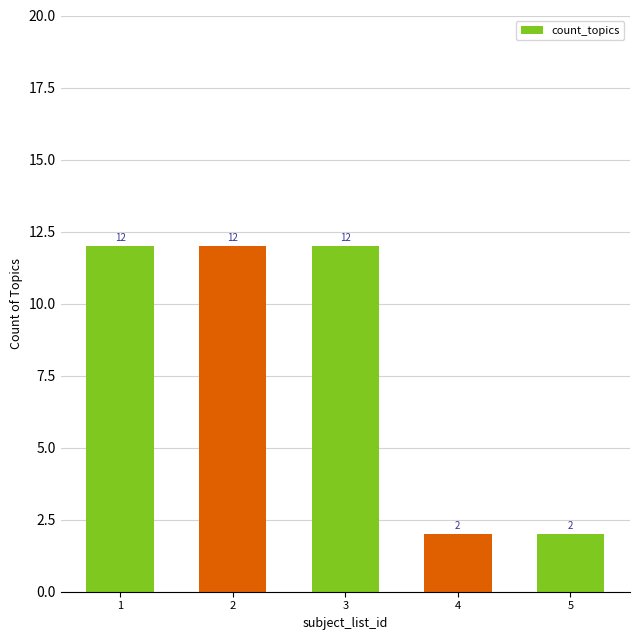

Reading left to right, what are all the values shown in this chart?

1=12	2=12	3=12	4=2	5=2